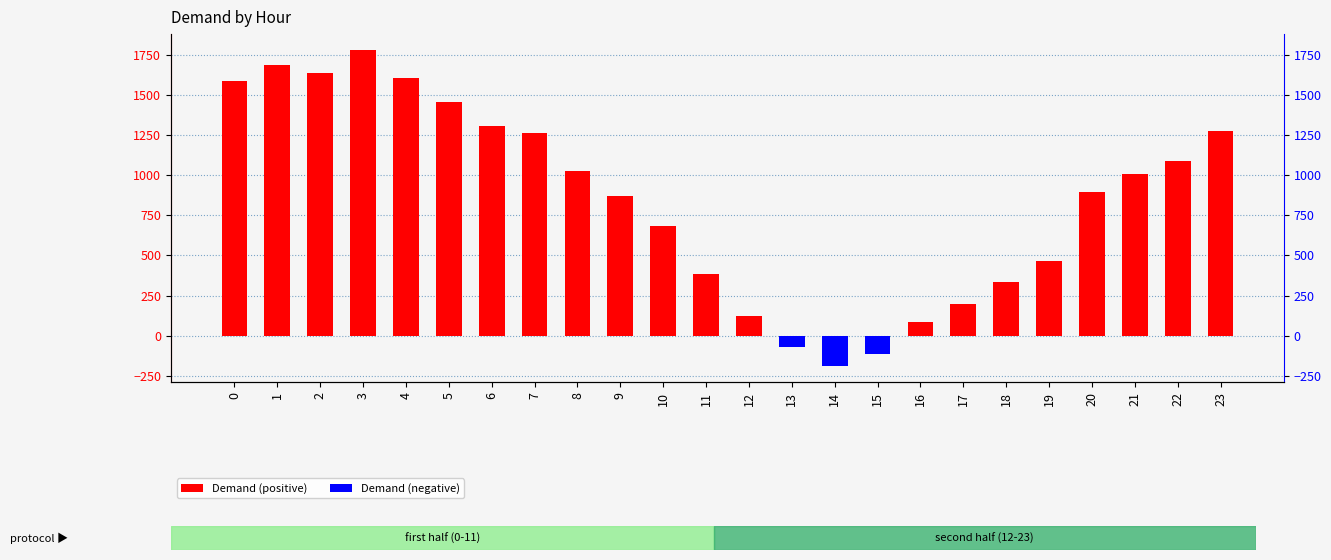

Is it true that the value at 0 is 1584?

True